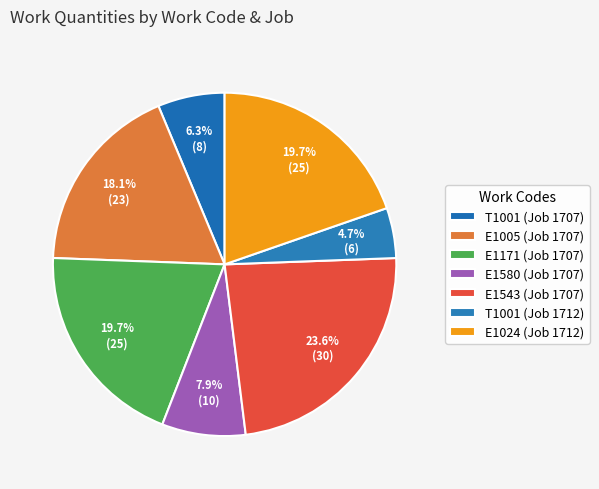

To the nearest percent, what is the average slice percentage?

14%